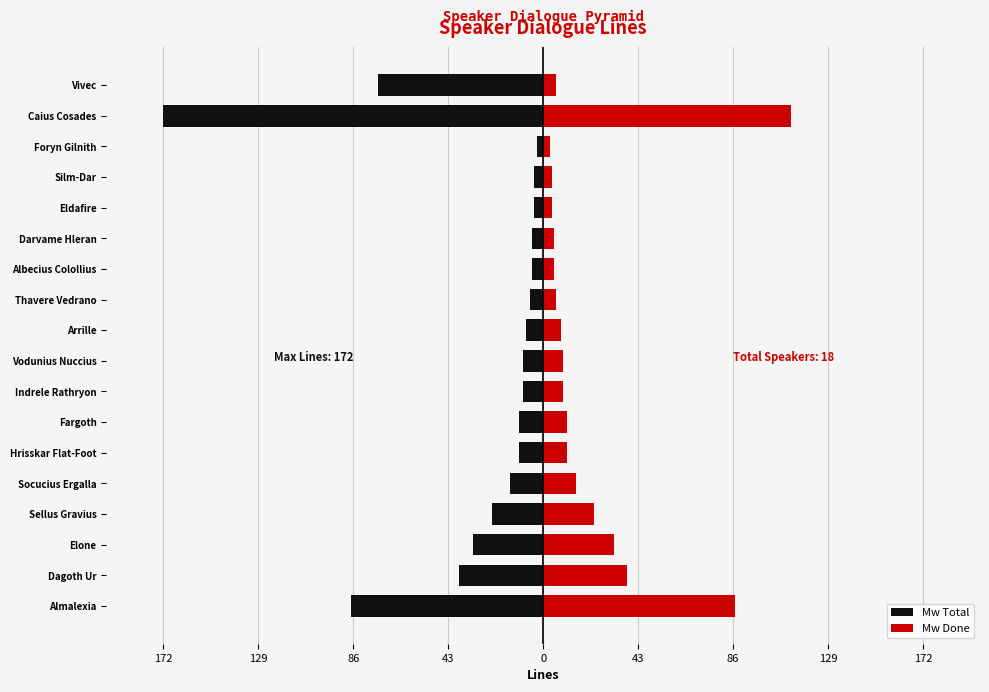

Rank the series at Albecius Colollius from highest to lowest value.

Mw Done, Mw Total